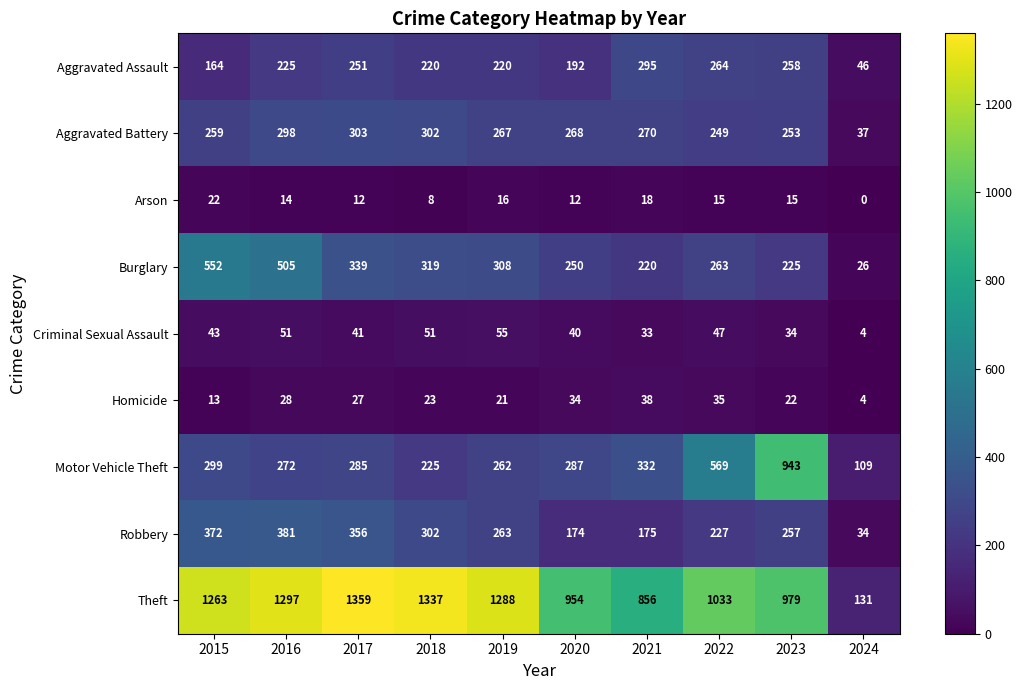

Between 2017 and 2018, which series saw the biggest shift?

Motor Vehicle Theft